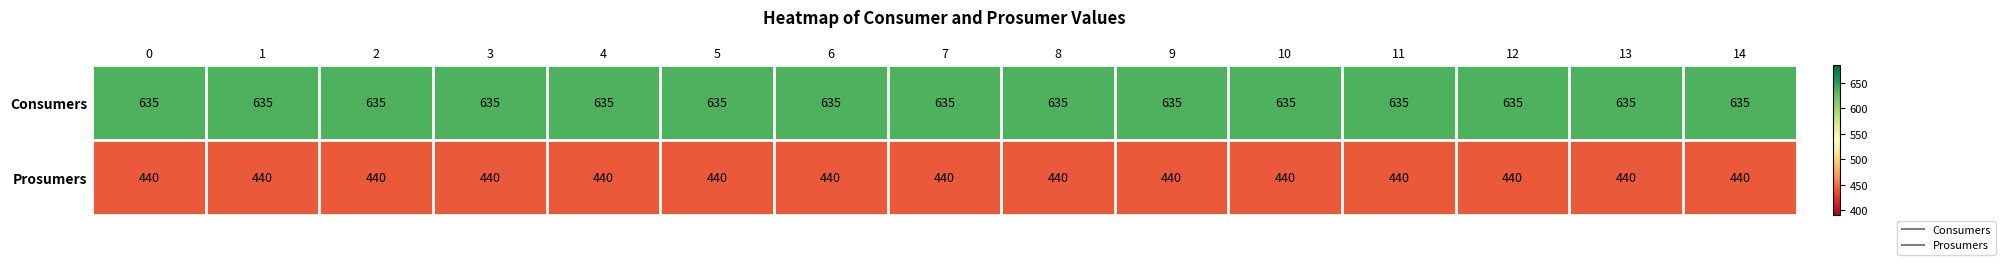

What is the sum of the Consumers values at 5 and 1?

1270